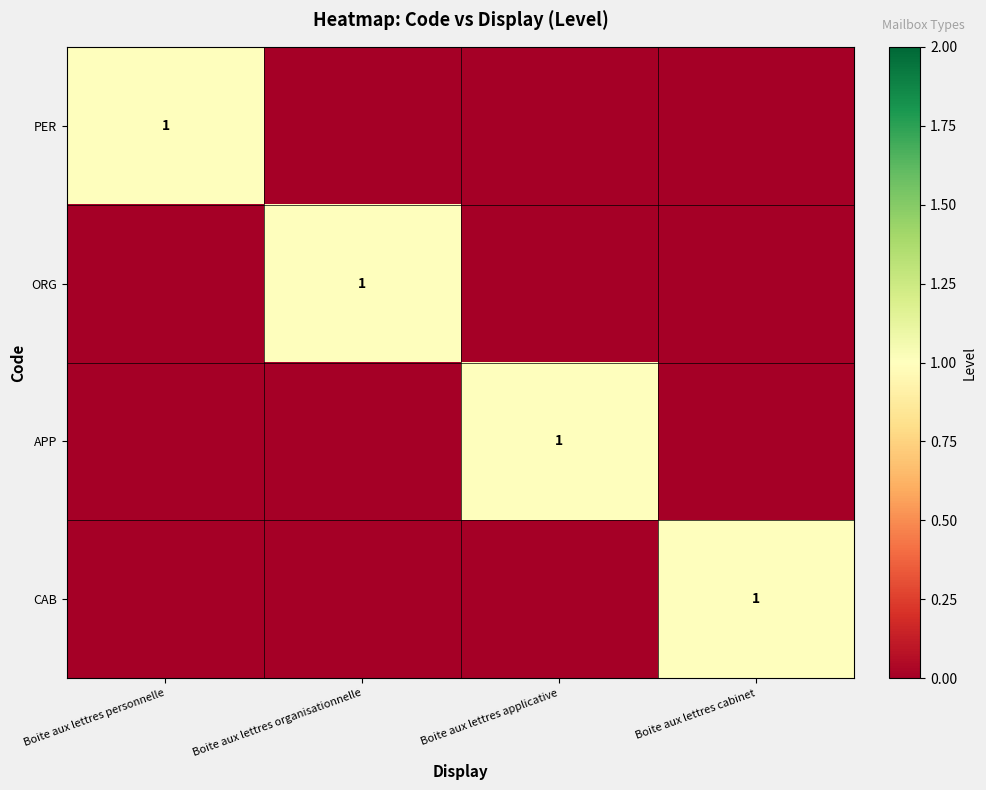

The value of ORG at Boite aux lettres organisationnelle is 1. True or false?

True